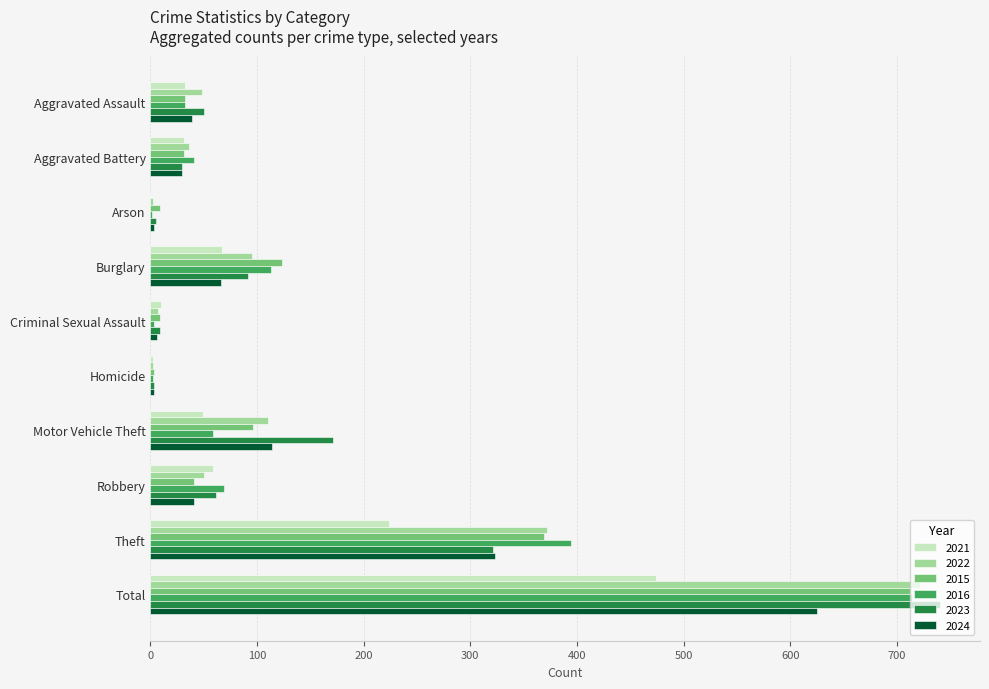

At which category is the sum across all series the highest?

Total